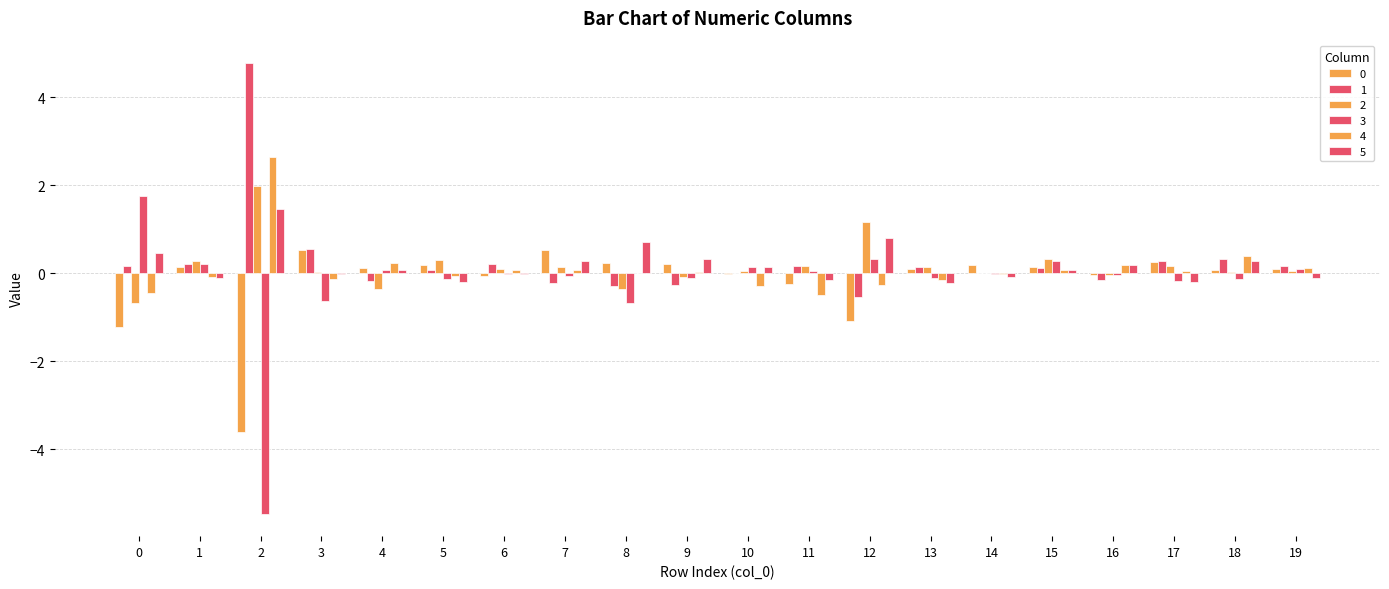

How many distinct data groups are displayed?

6